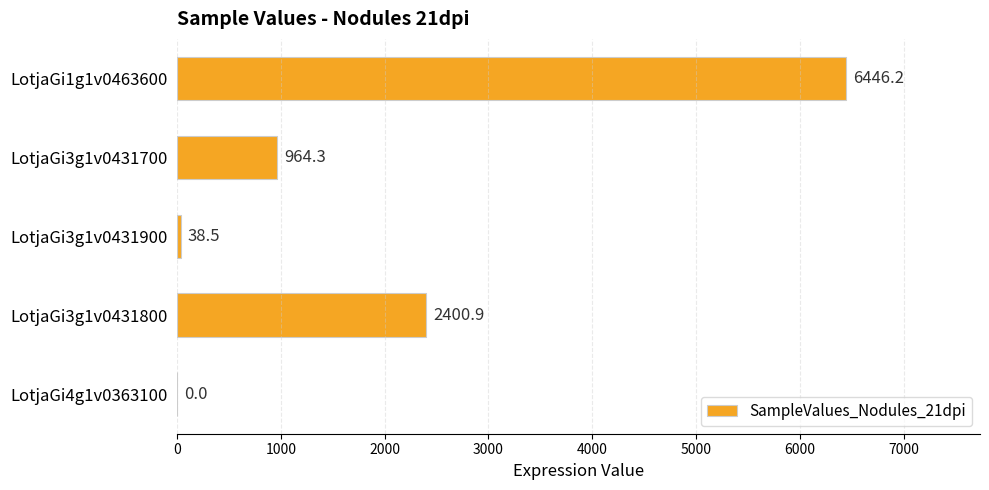

What is the change in value from LotjaGi3g1v0431800 to LotjaGi4g1v0363100?

-2400.9